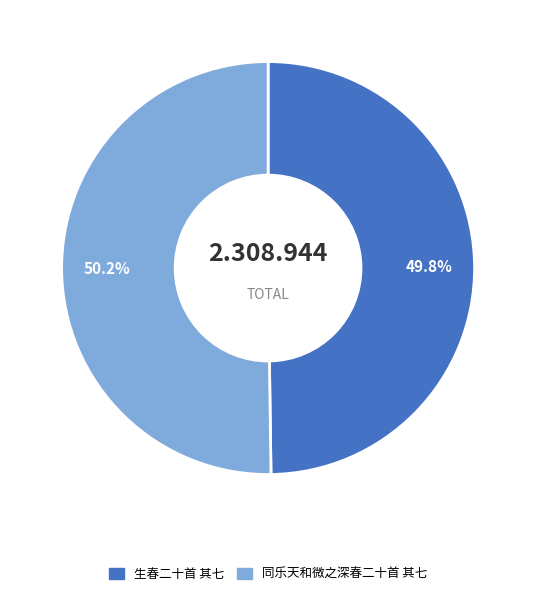

How many segments does this pie chart have?

2